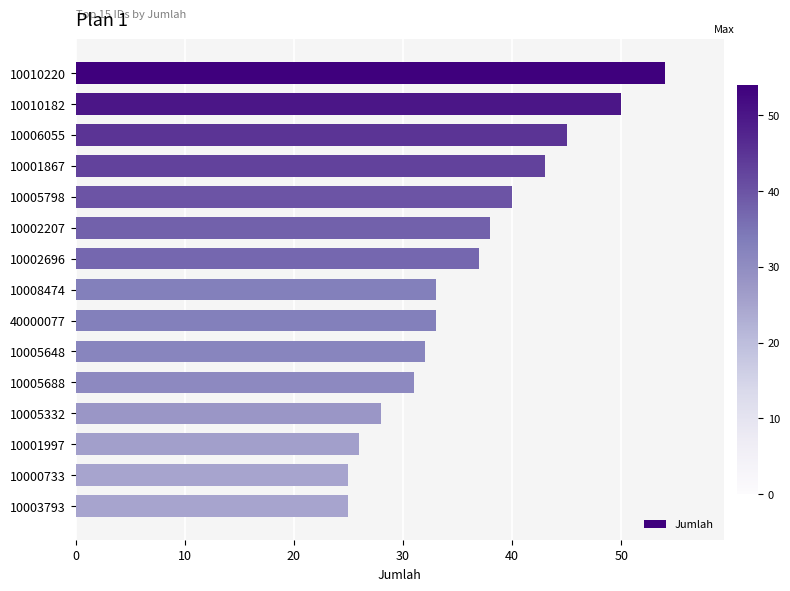

Count the number of categories in the chart.

15